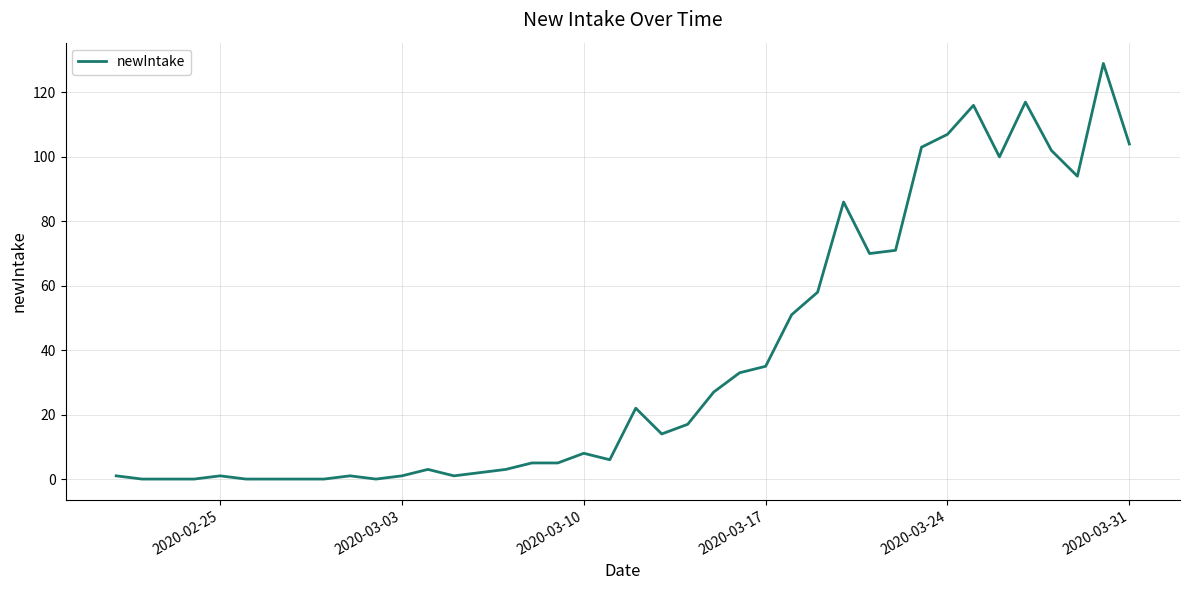

What is the sum of all values?

1493